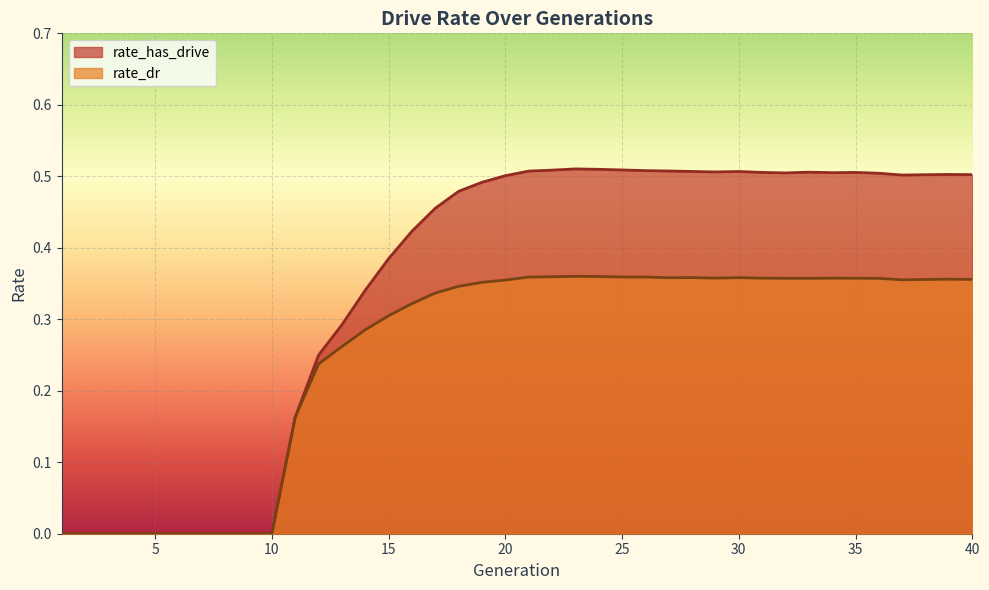

Which has a higher value, 36 or 40?

36